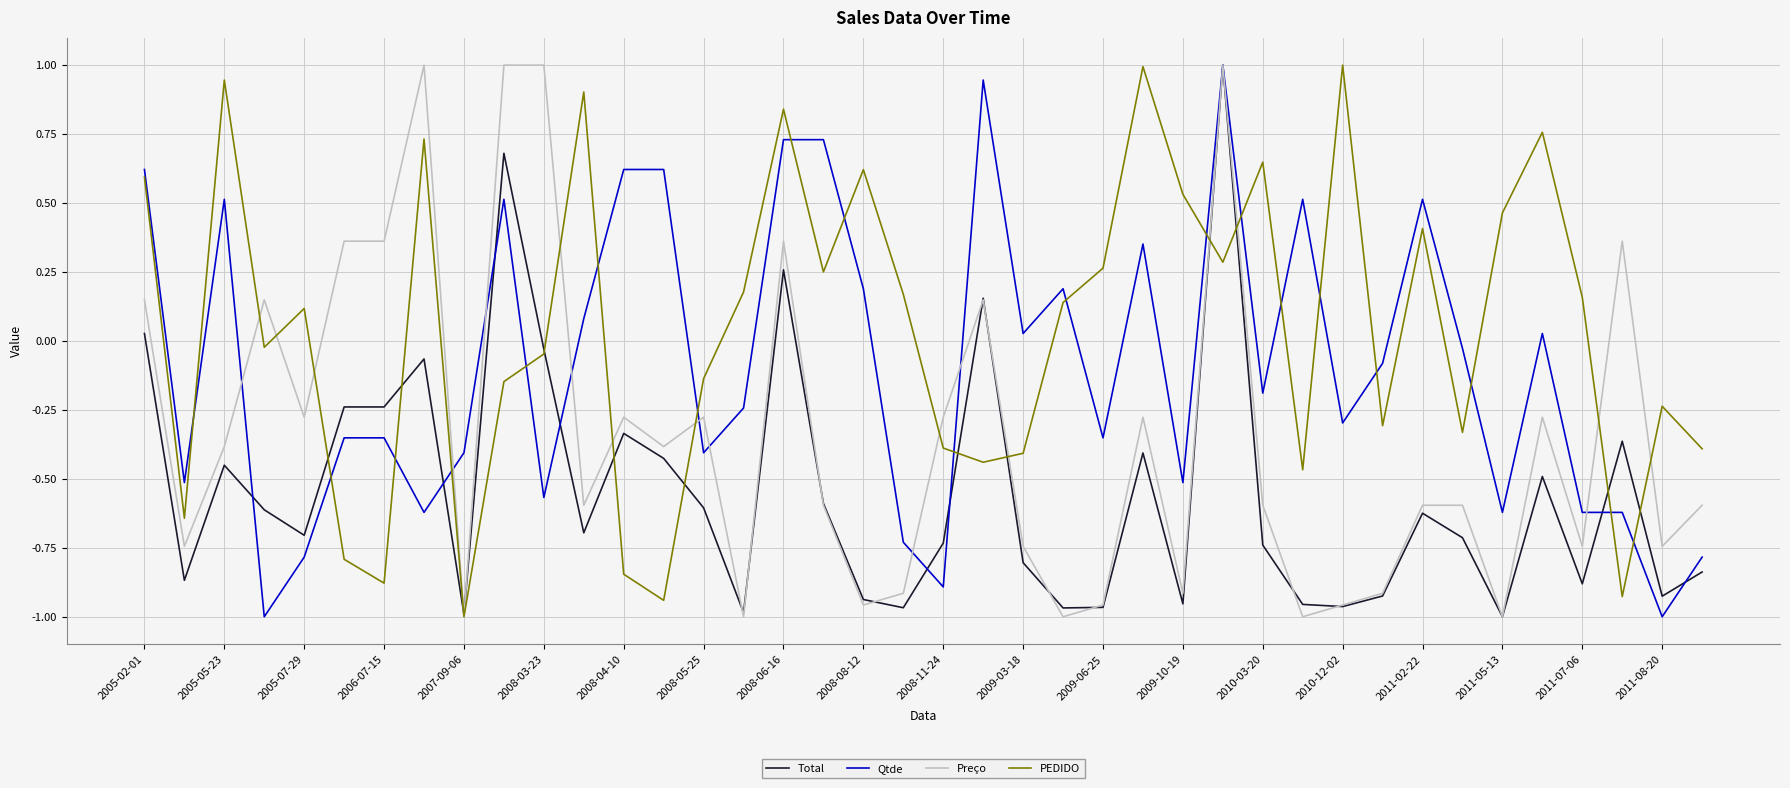

What is the maximum value for Qtde?

1.0